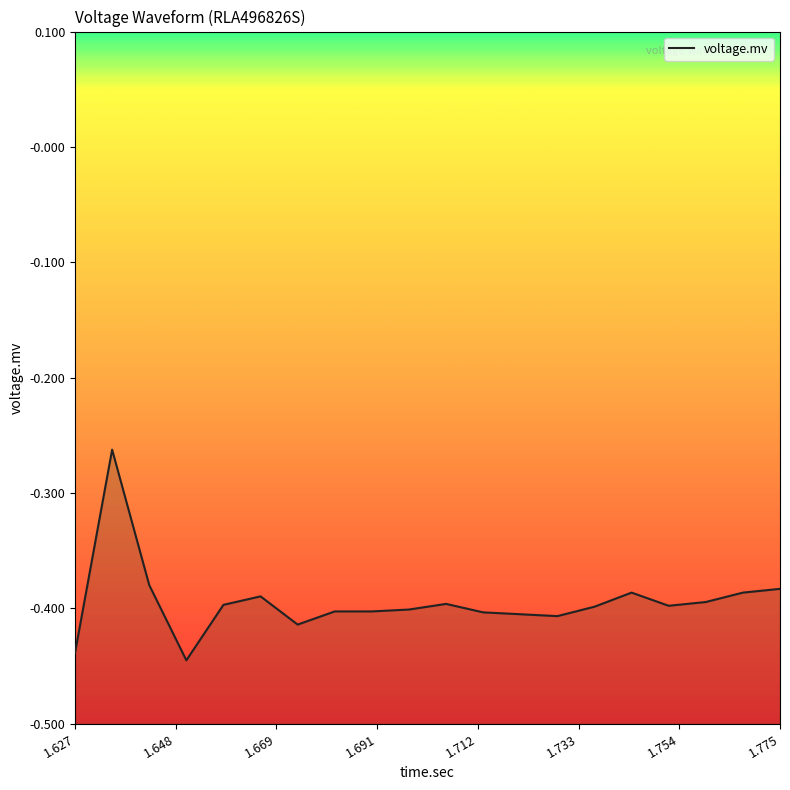

How many distinct data groups are displayed?

1